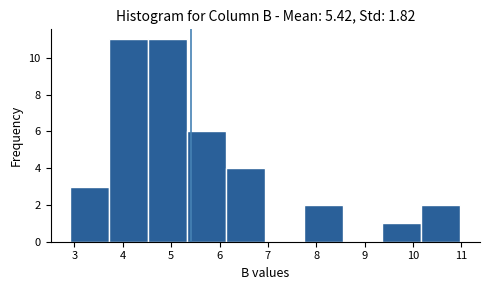

Reading left to right, transcribe this chart: for each bar, give the range it covers on the x-axis and its height. Neither the bar edges nor the heights are printed on the chart, so give them approximately, as read against the axes.

2.9 to 3.7: 3
3.7 to 4.5: 11
4.5 to 5.3: 11
5.3 to 6.1: 6
6.1 to 6.9: 4
6.9 to 7.8: 0
7.8 to 8.6: 2
8.6 to 9.4: 0
9.4 to 10.2: 1
10.2 to 11.0: 2